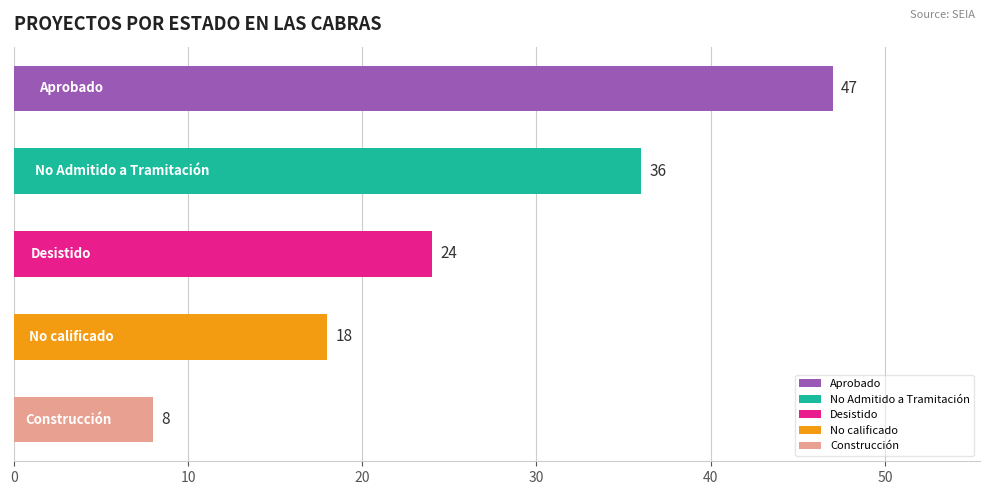

What is the sum of all values?

133